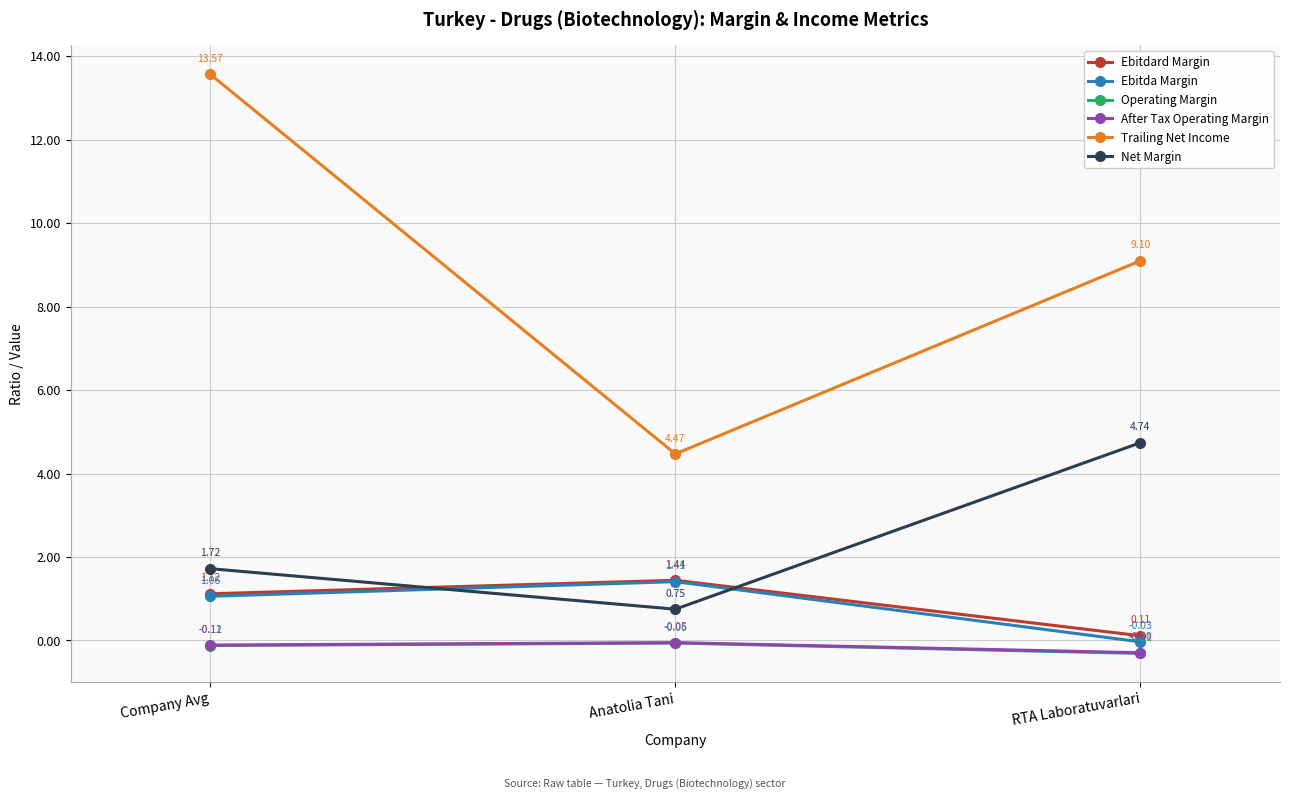

At which category is the sum across all series the highest?

Company Avg